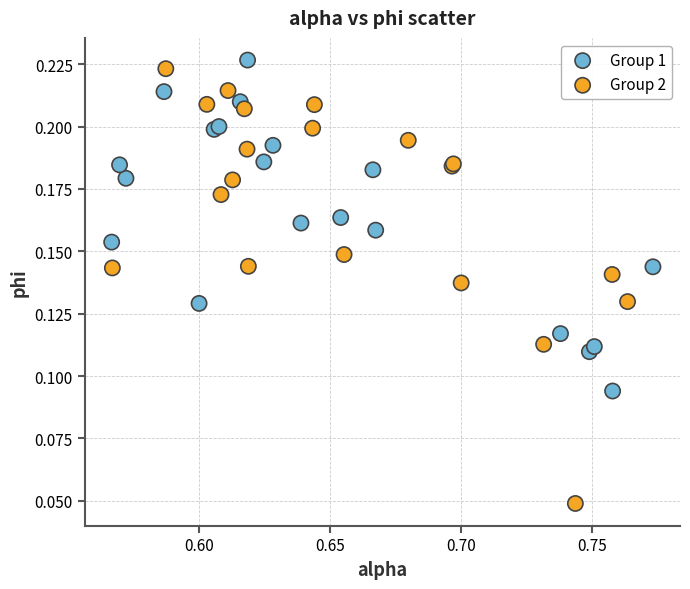

Which series reaches the minimum Y coordinate?

Group 2